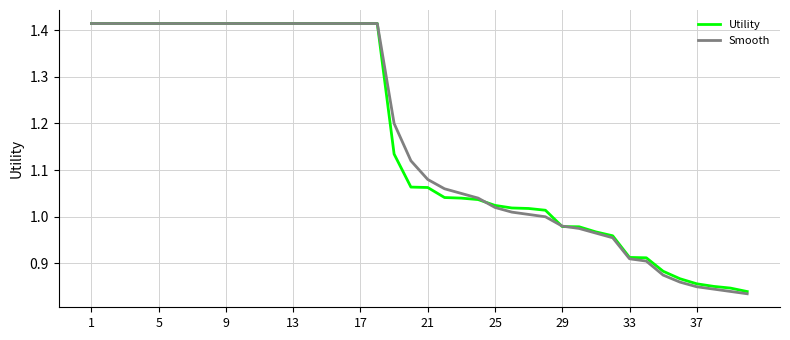

Which series has the largest range (max minus min)?

Smooth